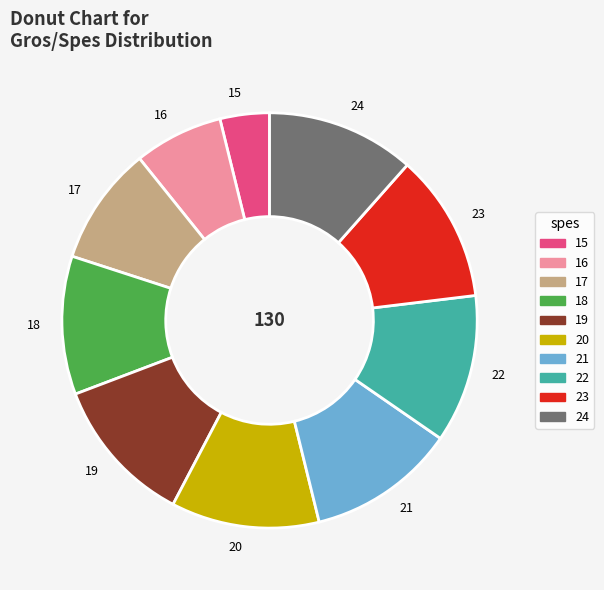

Which category has the smallest portion of the pie?

15